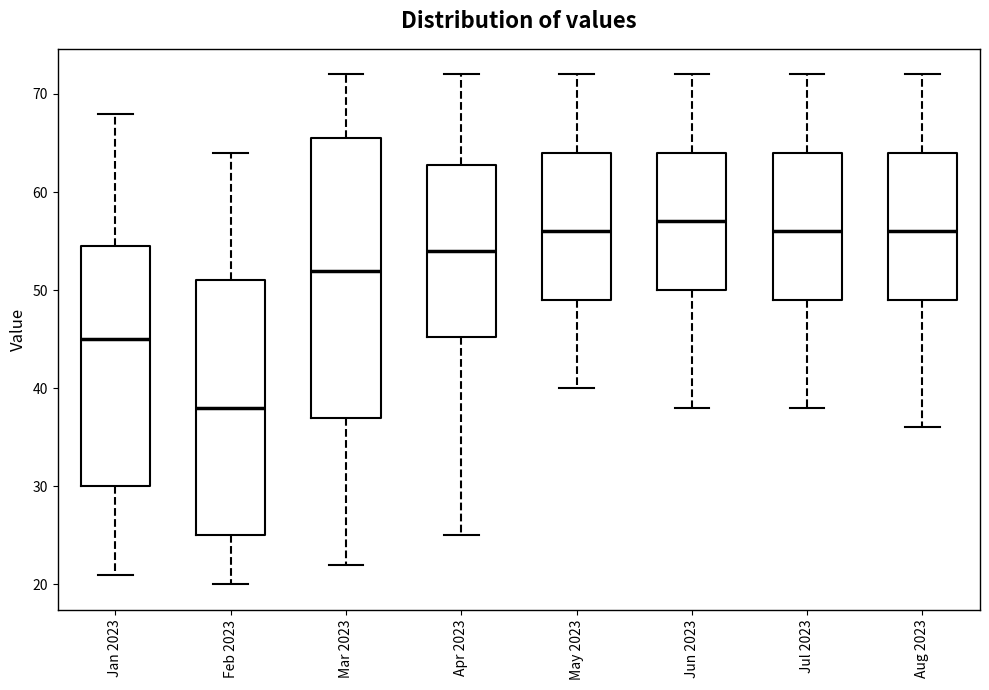

Reading left to right, transcribe this box plot: for each box, give where its median line is, the range the box spans, and where its two whiskers end, as read against the y-axis. The values are not printed on the chart, so give them approximately, as read against the axis.

Jan 2023: median 45, box 30 to 55, whiskers 21 to 68
Feb 2023: median 38, box 25 to 51, whiskers 20 to 64
Mar 2023: median 52, box 37 to 66, whiskers 22 to 72
Apr 2023: median 54, box 45 to 63, whiskers 25 to 72
May 2023: median 56, box 49 to 64, whiskers 40 to 72
Jun 2023: median 57, box 50 to 64, whiskers 38 to 72
Jul 2023: median 56, box 49 to 64, whiskers 38 to 72
Aug 2023: median 56, box 49 to 64, whiskers 36 to 72